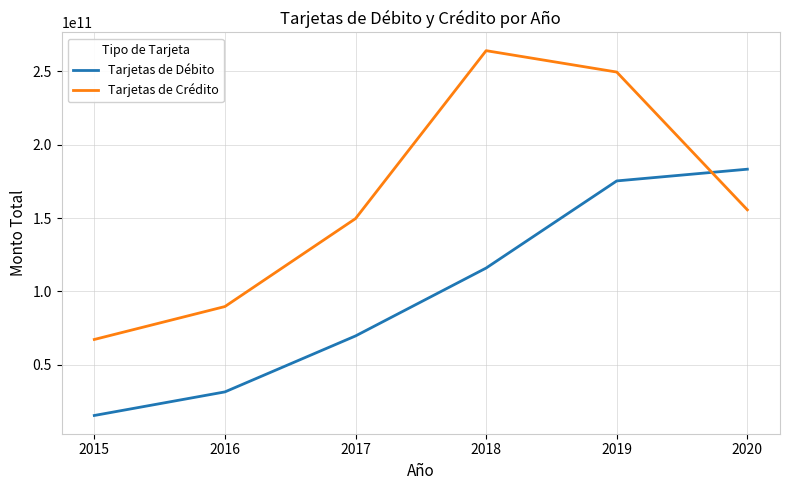

Which series changed the most between 2018 and 2020?

Tarjetas de Crédito